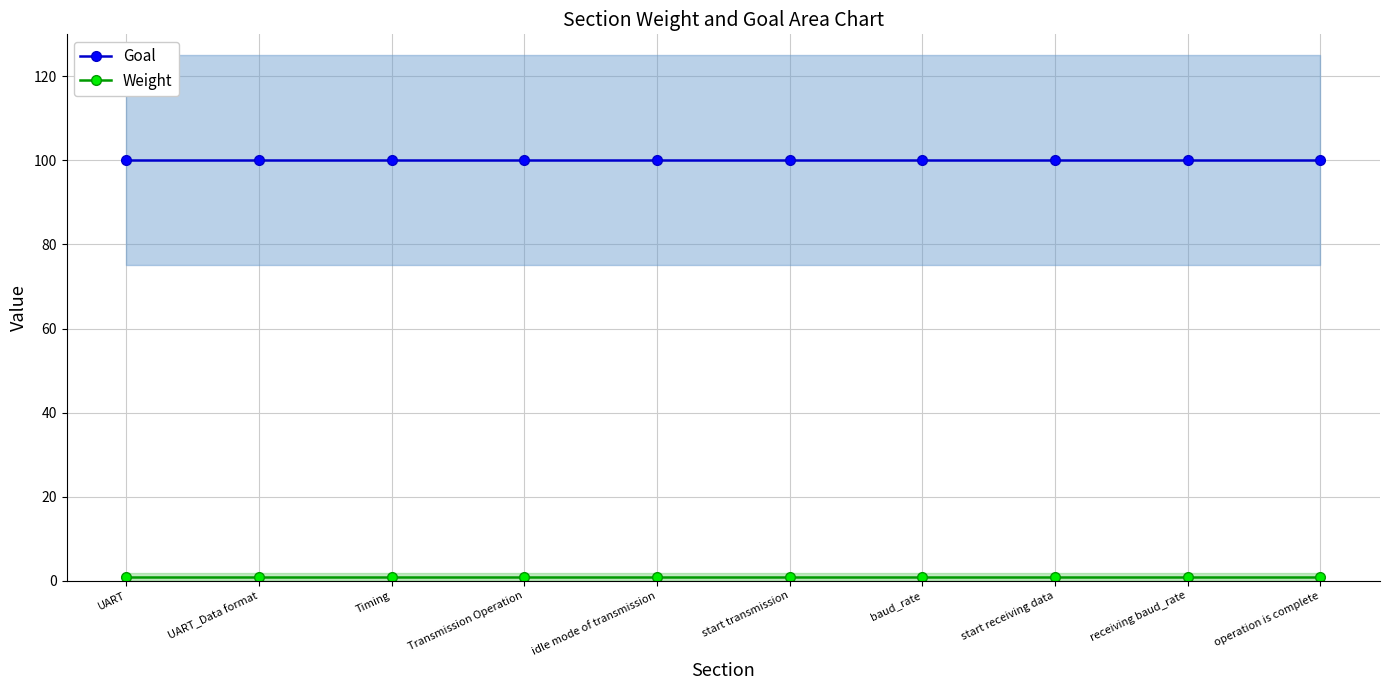

Reading left to right, list all the values displayed in this chart.

Goal: UART=100	UART_Data format=100	Timing=100	Transmission Operation=100	idle mode of transmission=100	start transmission=100	baud_rate=100	start receiving data=100	receiving baud_rate=100	operation is complete=100
Weight: UART=1	UART_Data format=1	Timing=1	Transmission Operation=1	idle mode of transmission=1	start transmission=1	baud_rate=1	start receiving data=1	receiving baud_rate=1	operation is complete=1